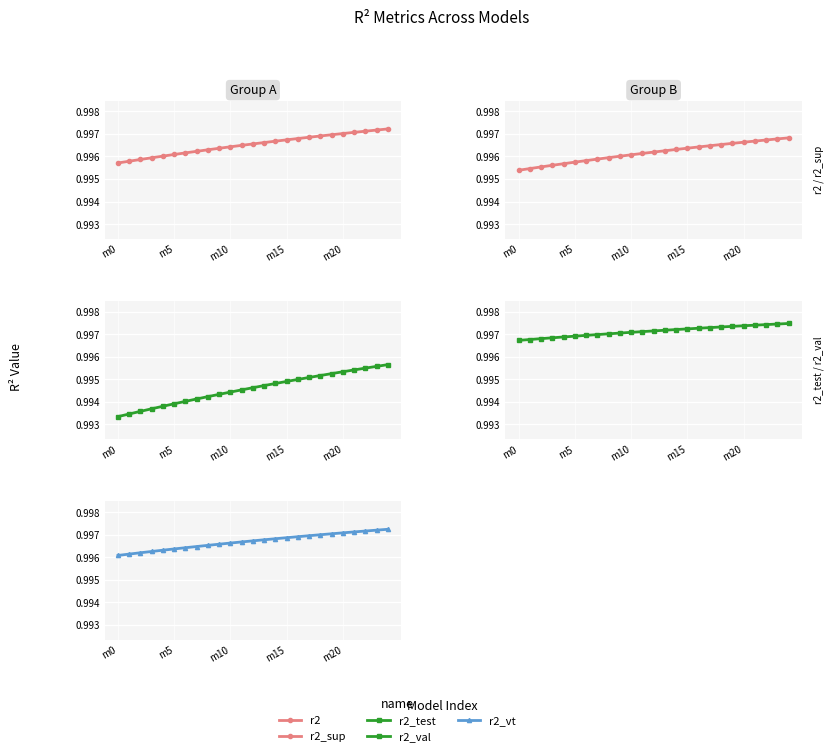

True or false: r2_val and r2_test intersect in this chart.

False